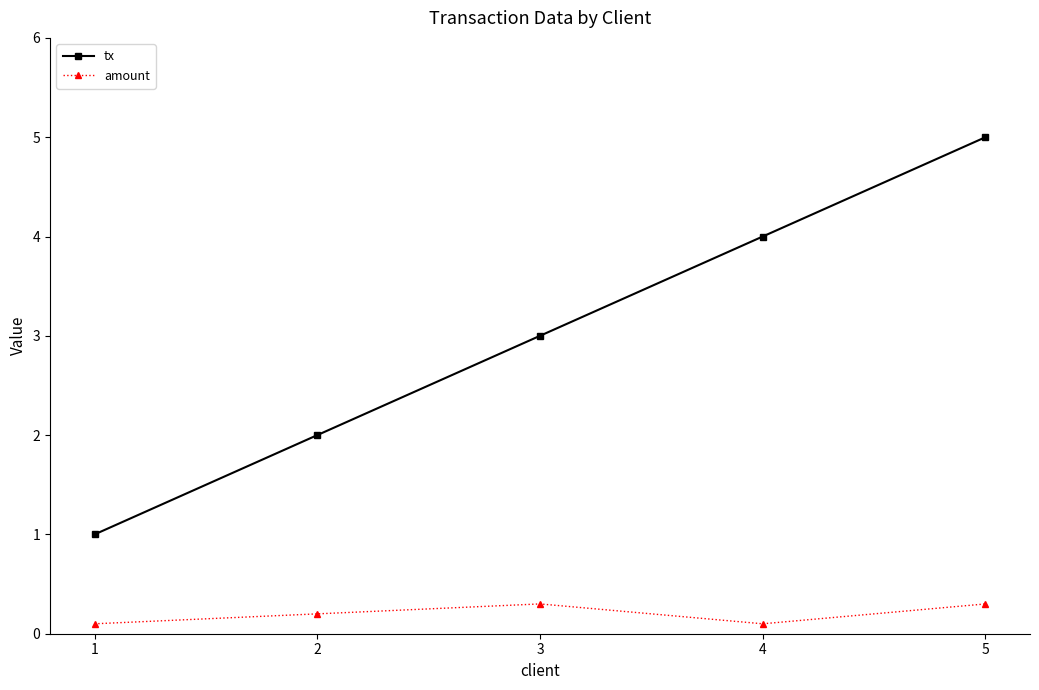

List the labels in order of tx value, smallest first.

1, 2, 3, 4, 5